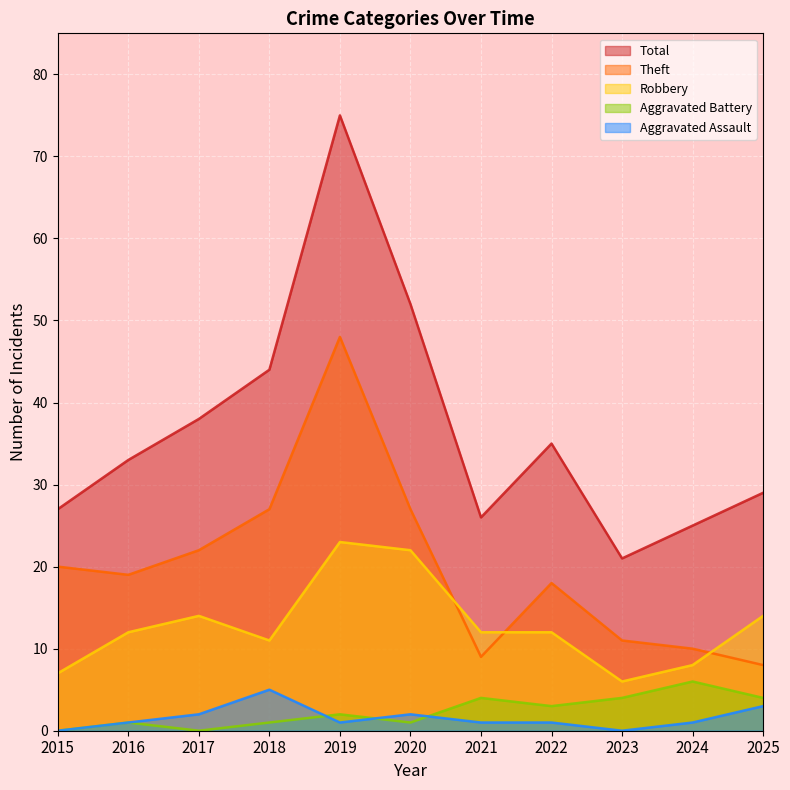

At which category is the sum across all series the highest?

2019